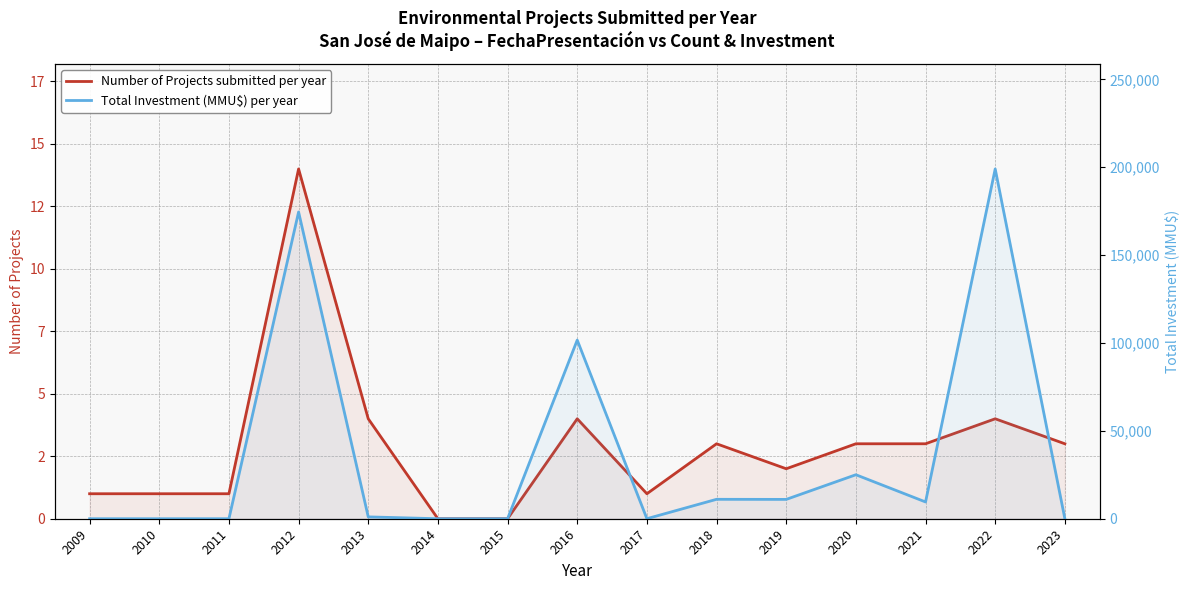

At which label does Total Investment (MMU$) per year reach its minimum?

2009